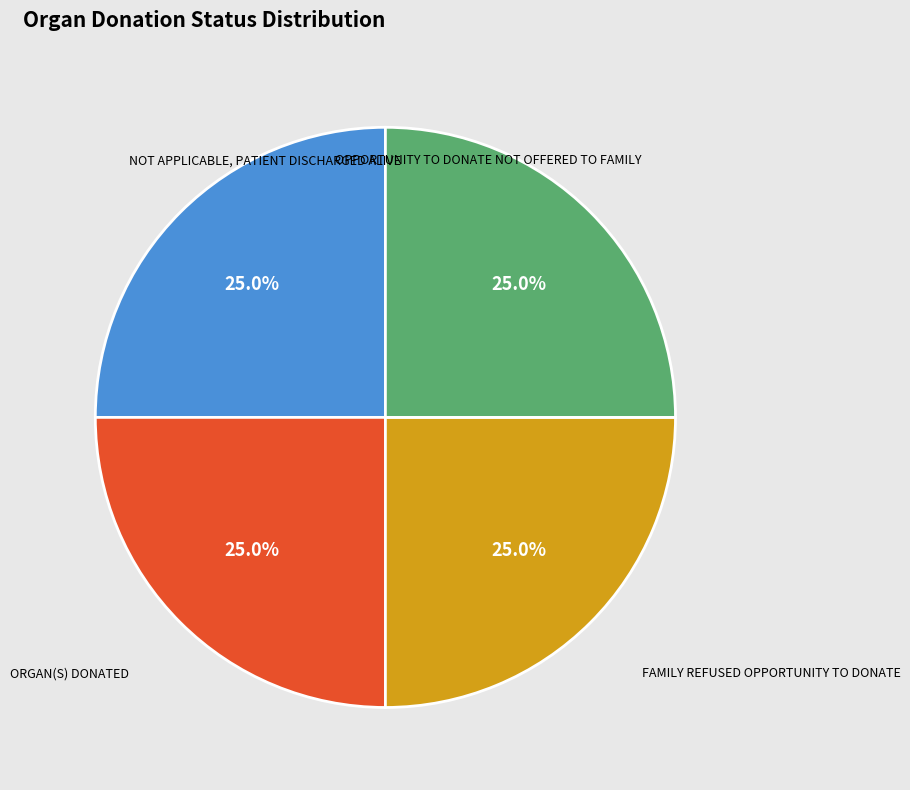

How many segments does this pie chart have?

4